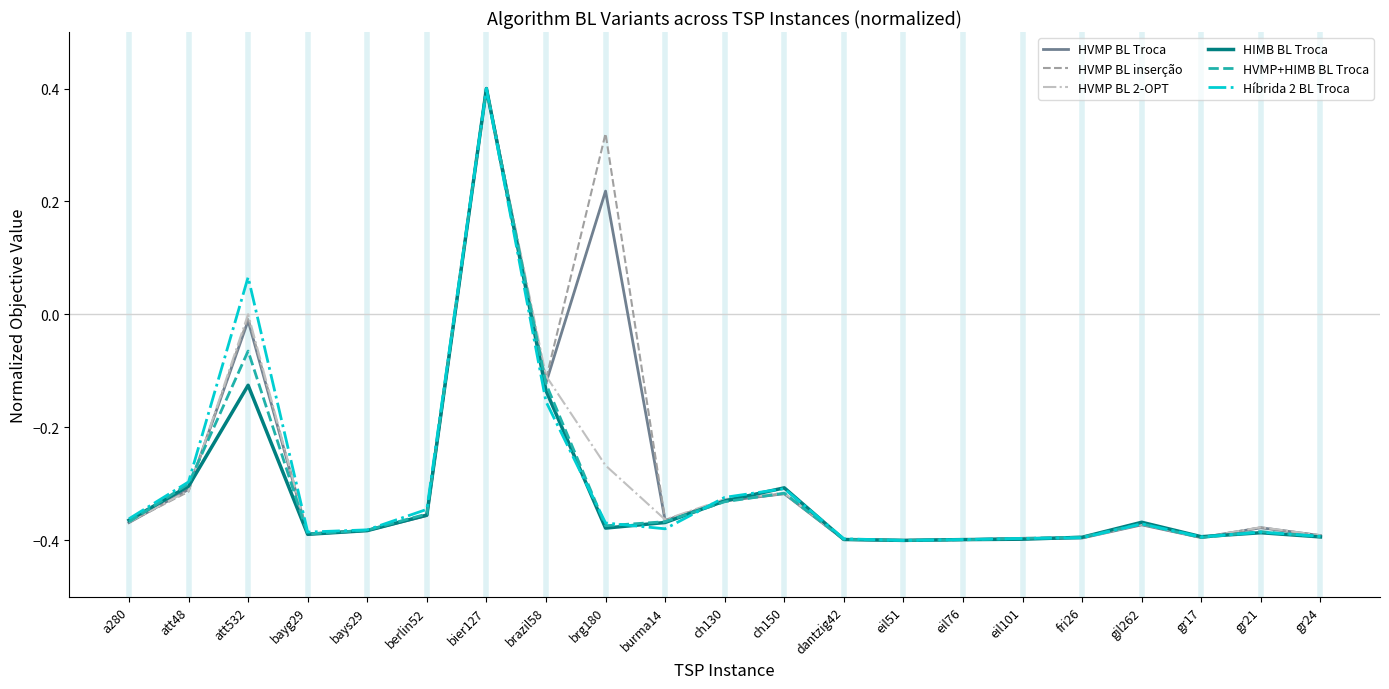

Which category has the highest value in the HVMP BL Troca series?

bier127